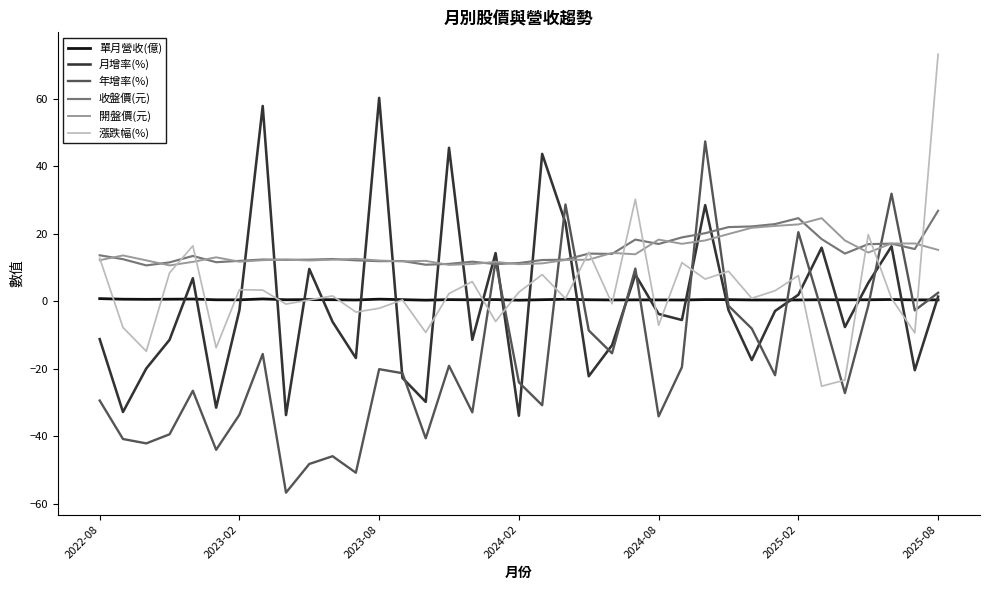

True or false: 單月營收(億) and 開盤價(元) intersect in this chart.

False